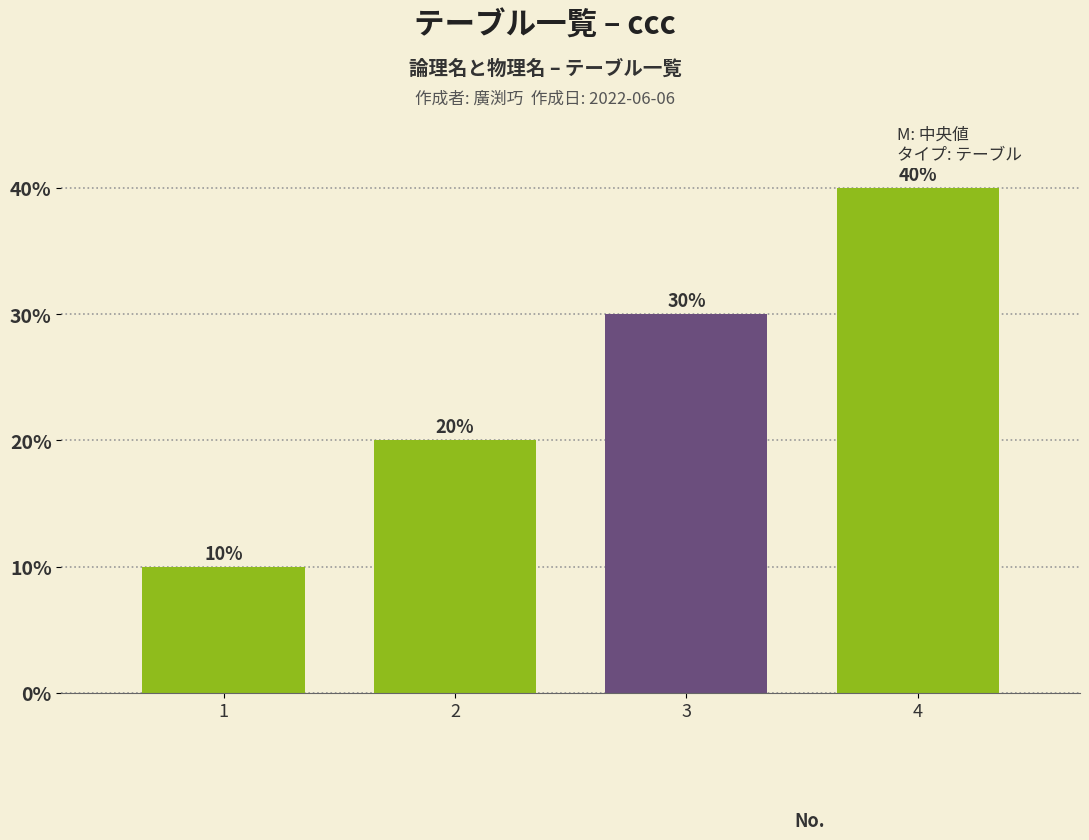

Are the bars horizontal?

No